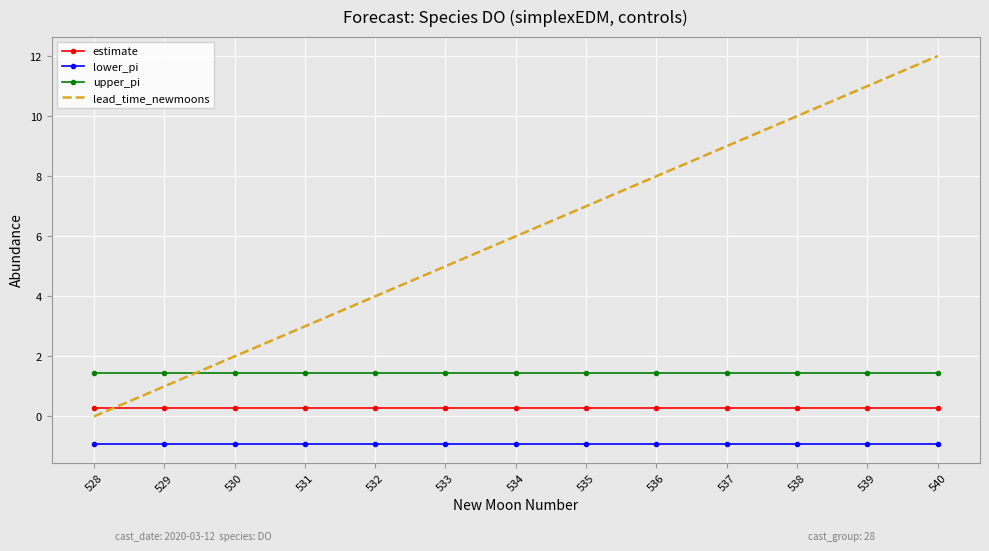

Reading left to right, extract all data points from this chart.

estimate: 0.3	0.3	0.3	0.3	0.3	0.3	0.3	0.3	0.3	0.3	0.3	0.3	0.3
lower_pi: -0.9	-0.9	-0.9	-0.9	-0.9	-0.9	-0.9	-0.9	-0.9	-0.9	-0.9	-0.9	-0.9
upper_pi: 1.5	1.5	1.5	1.5	1.5	1.5	1.5	1.5	1.5	1.5	1.5	1.5	1.5
lead_time_newmoons: 0.0	1.0	2.0	3.0	4.0	5.0	6.0	7.0	8.0	9.0	10.0	11.0	12.0